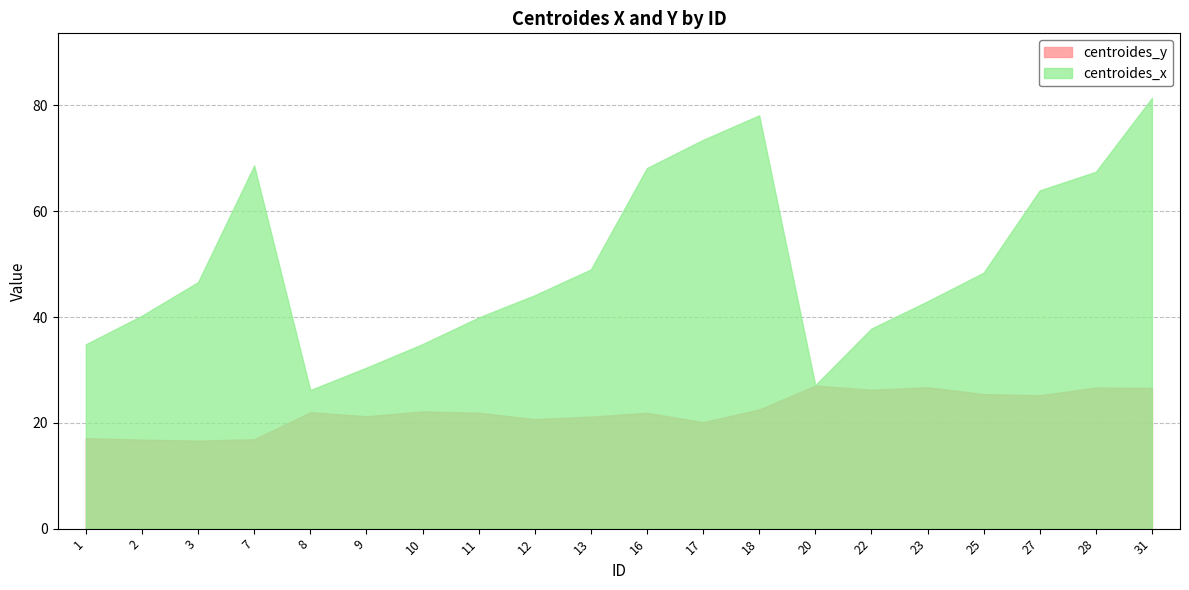

True or false: centroides_y and centroides_x cross at least once.

False